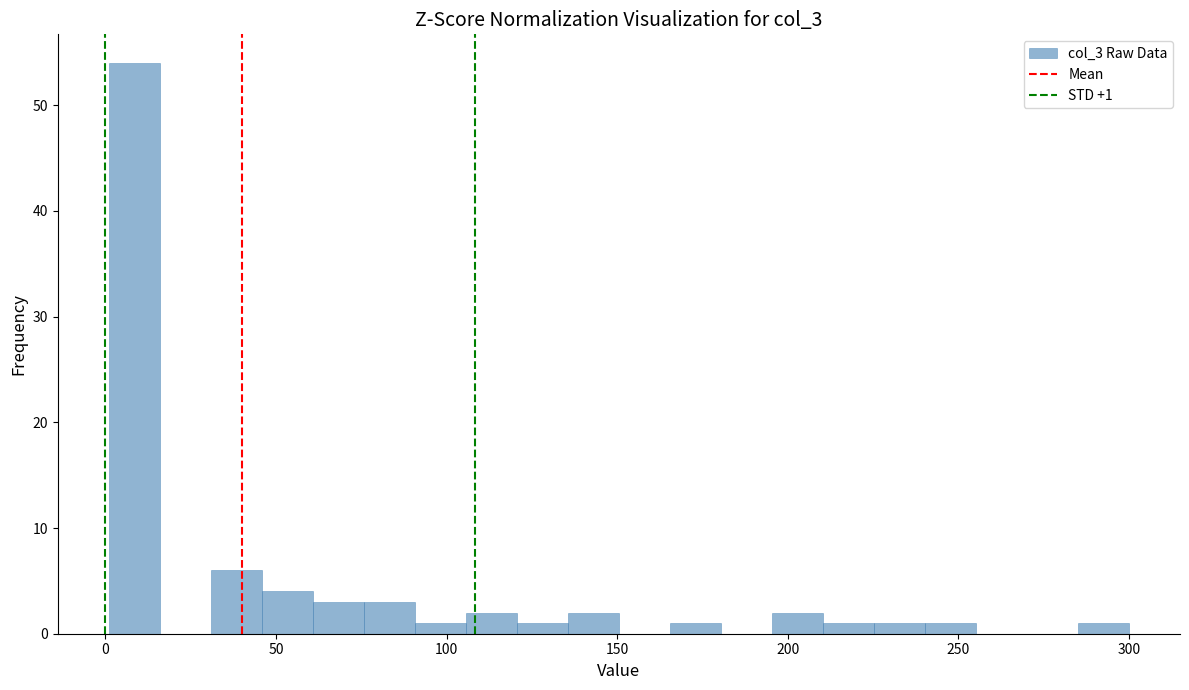

Around what value on the x-axis is the tallest bar? Give the approximate position of its centre, as read against the axis.

10